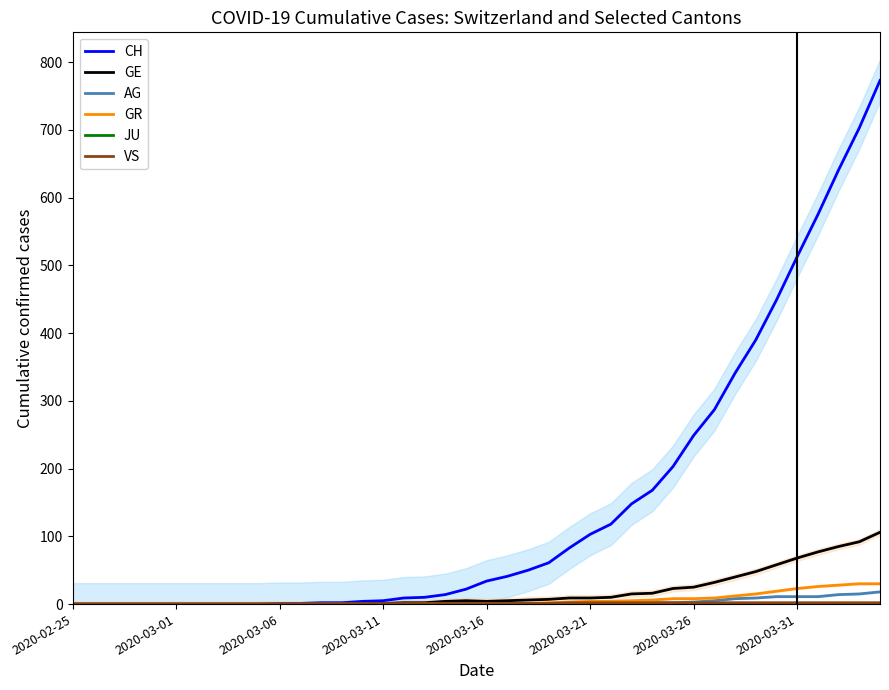

What is the maximum value for AG?

18